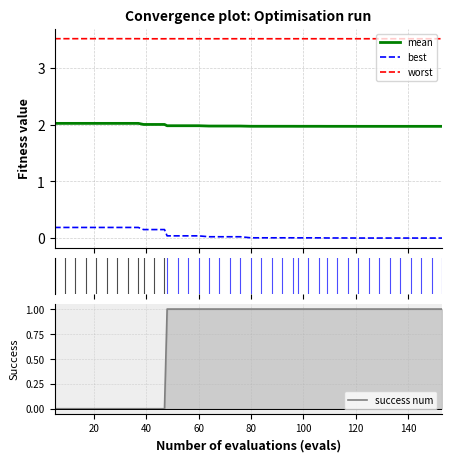

How many values in success_num are above zero?

28